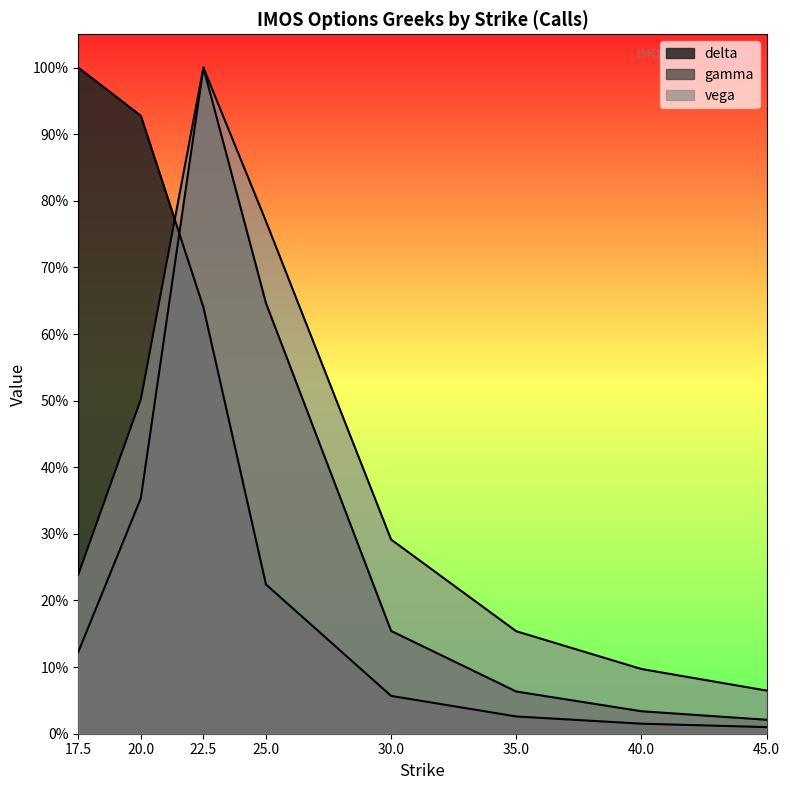

Which series changed the most between 35.0 and 40.0?

vega